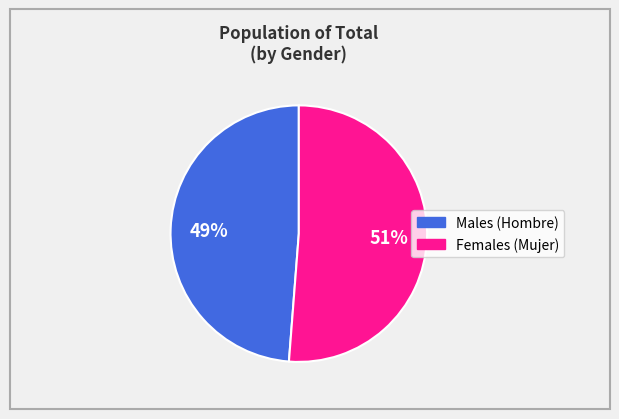

Count the number of slices in the pie.

2